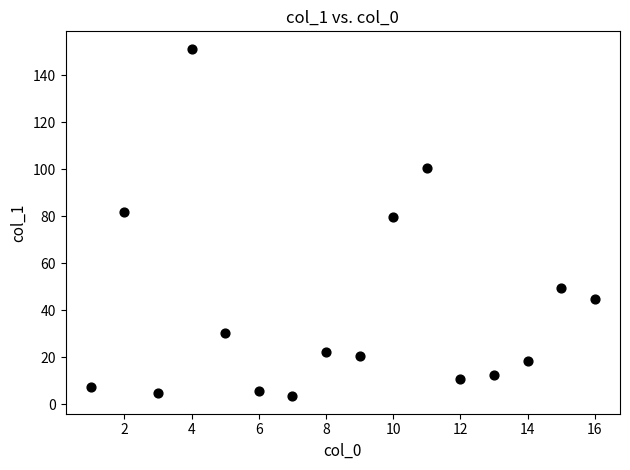

What Y value in the scatter plot is closest to 77?

79.9